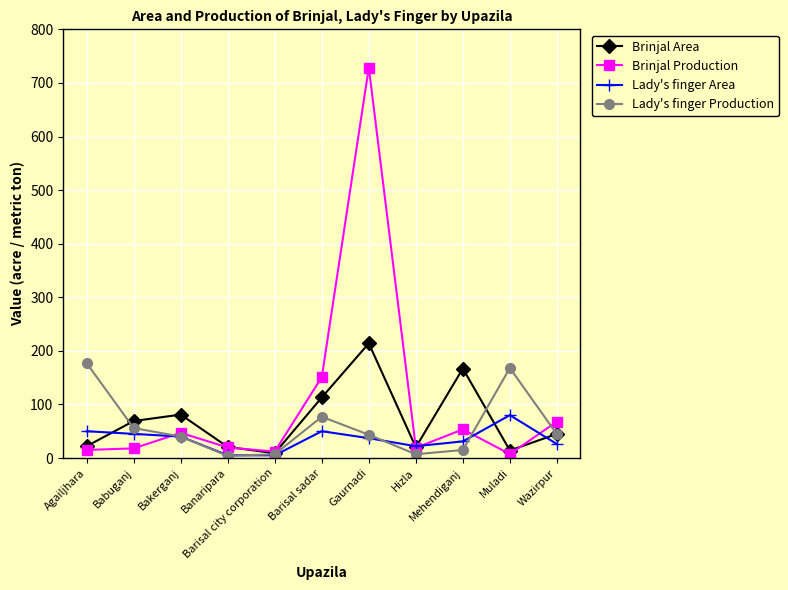

Which series has the largest total across all categories?

Brinjal Production